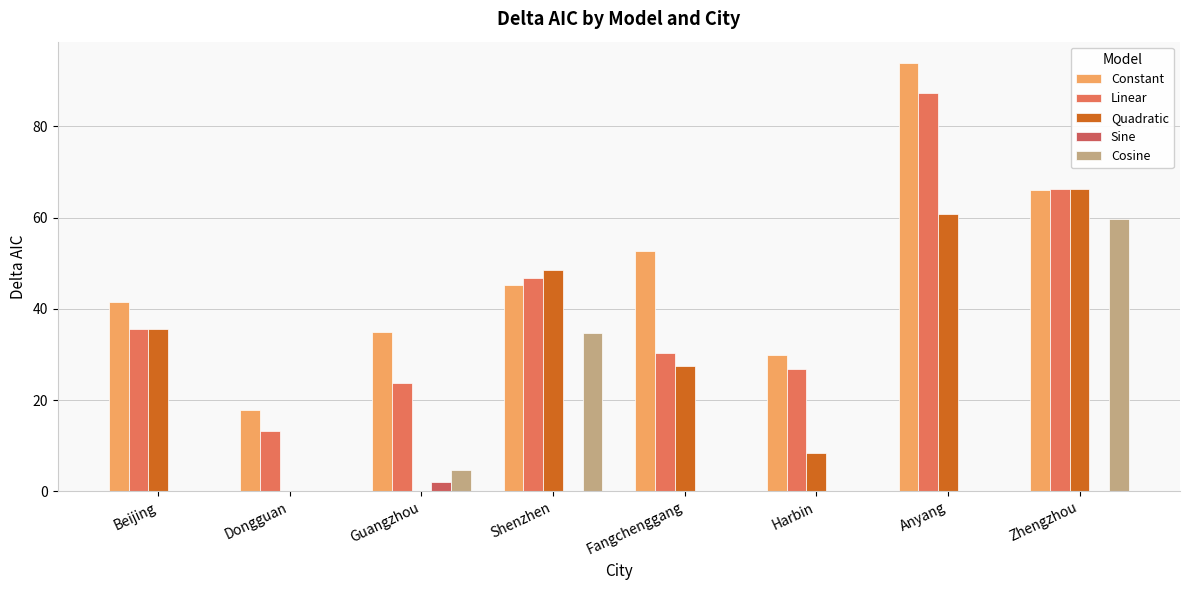

What is the label of the 7th bar from the left?

Anyang